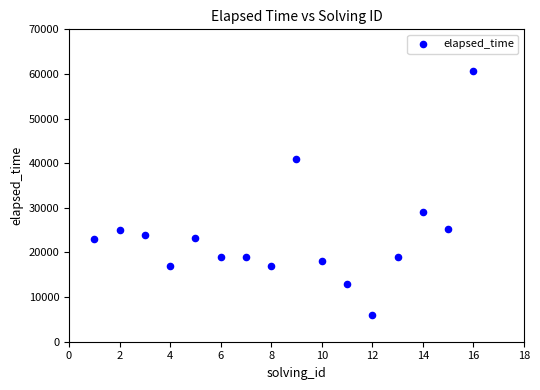

What is the range of Y values (max minus min)?

54750